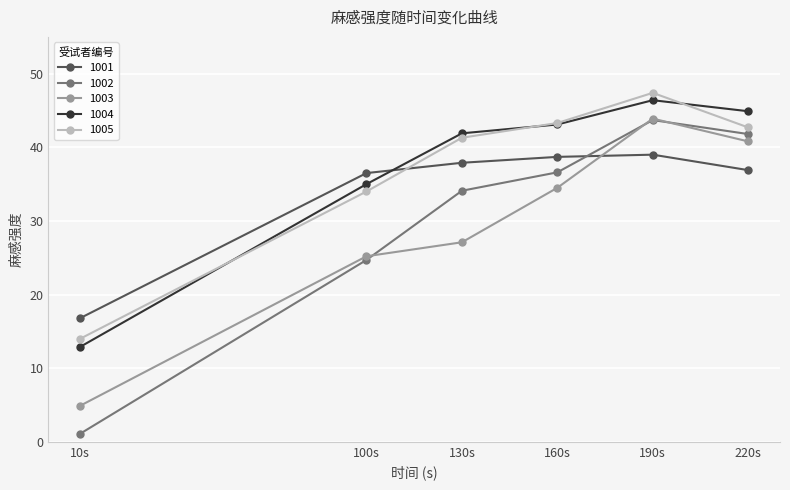

What is the minimum value for 1003?

4.9